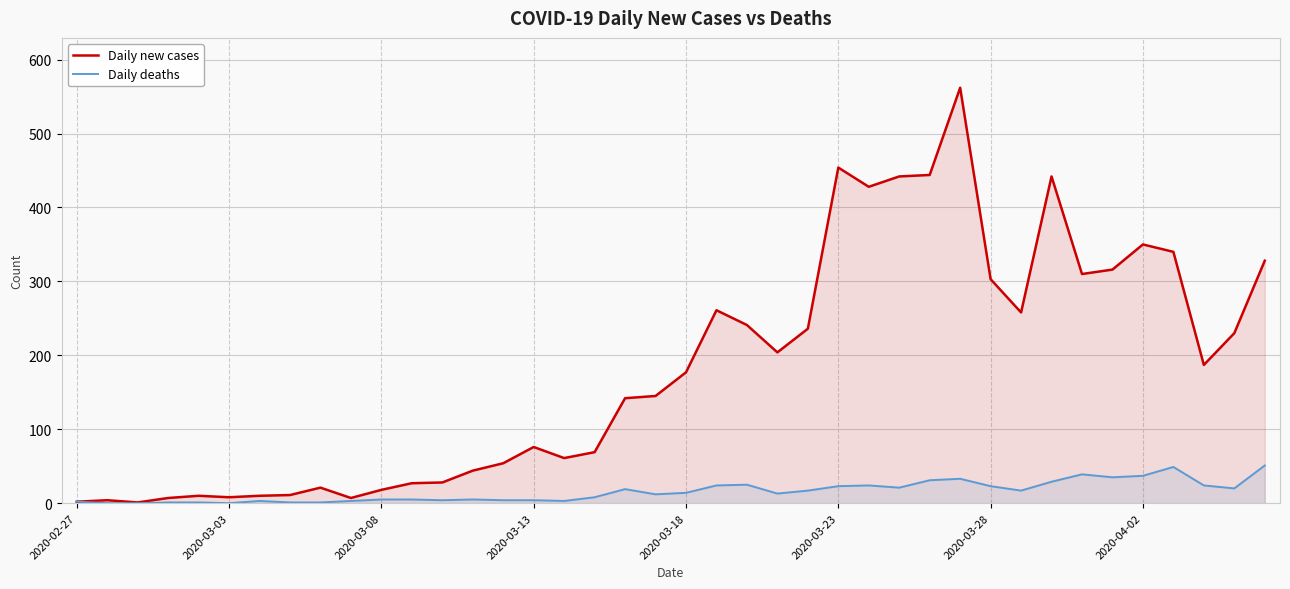

Which series has the largest total across all categories?

Daily new cases